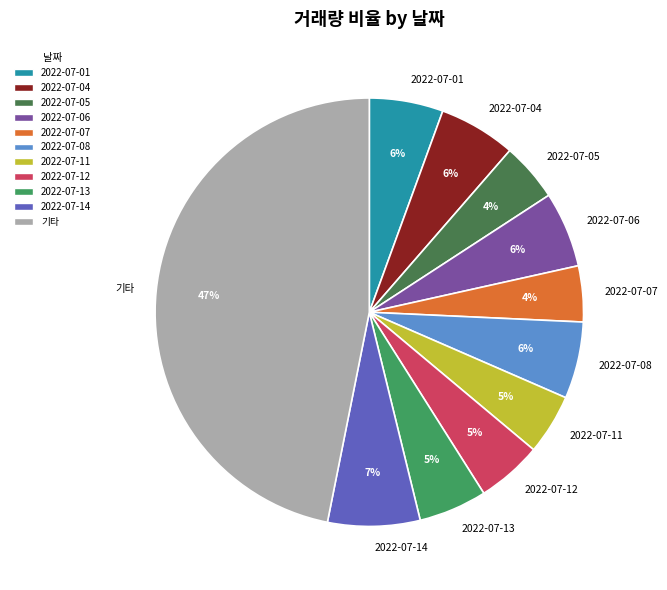

How many slices are in this pie chart?

11